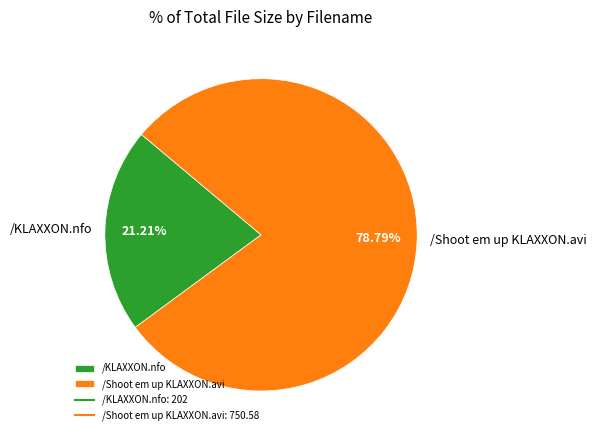

Which has a higher value, /Shoot em up KLAXXON.avi or /KLAXXON.nfo?

/Shoot em up KLAXXON.avi